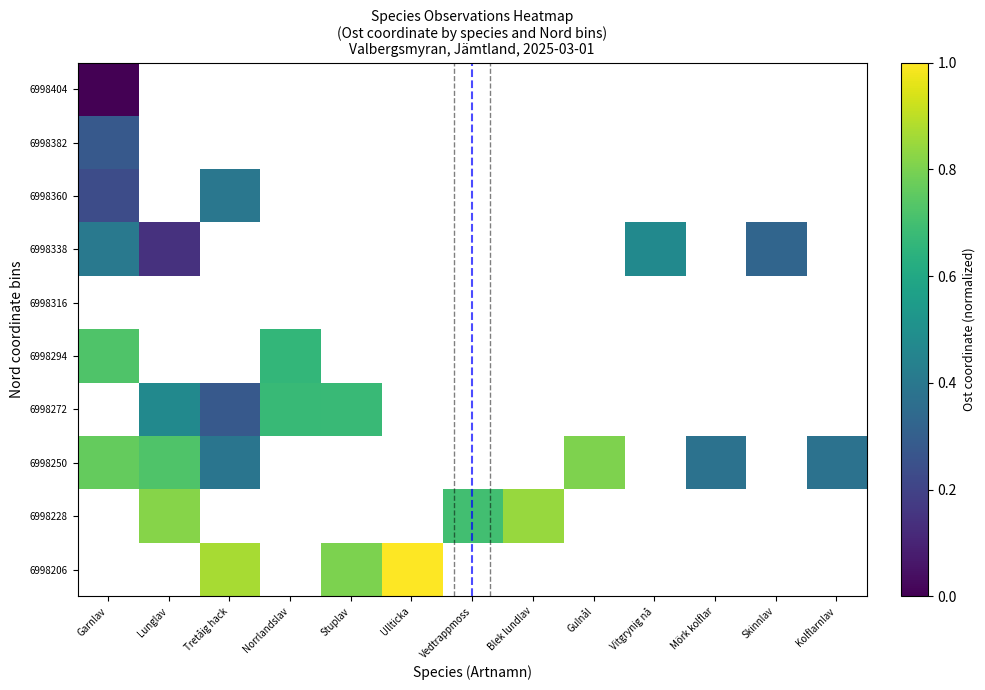

At which label does 6998294 reach its minimum?

Norrlandslav